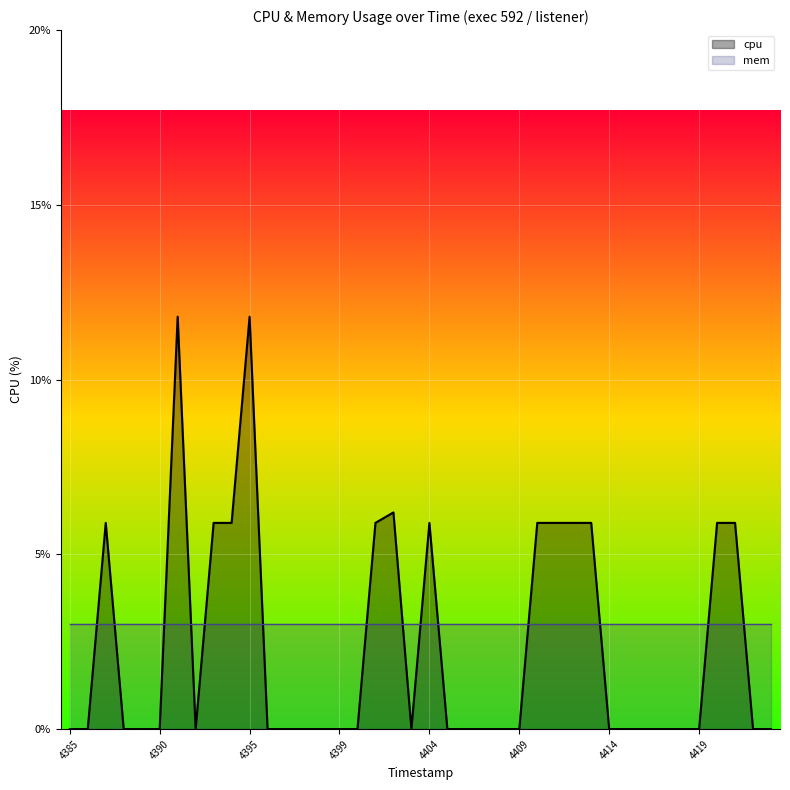

How many points are lower than both their immediate neighbors (excluding endpoints)?

2